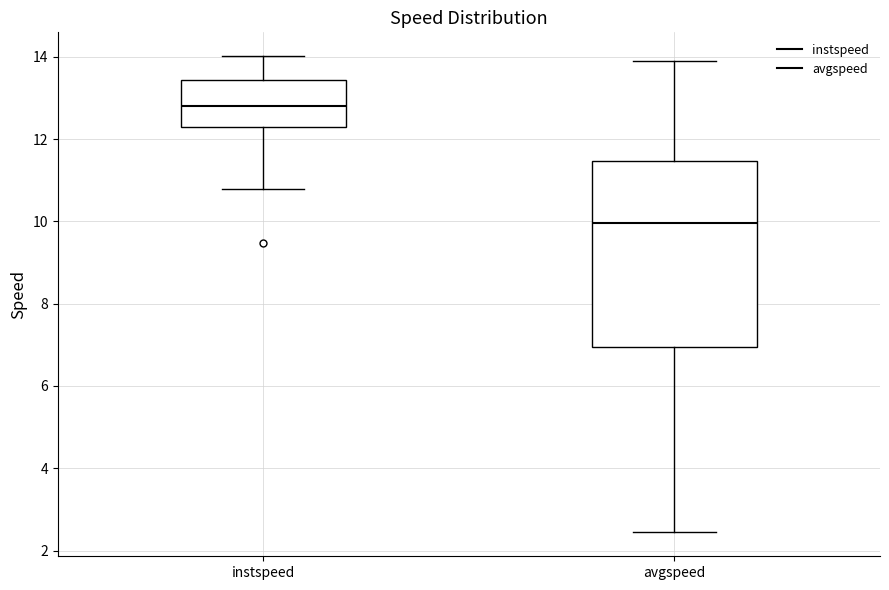

Reading left to right, transcribe this box plot: for each box, give where its median line is, the range the box spans, and where its two whiskers end, as read against the y-axis. The values are not printed on the chart, so give them approximately, as read against the axis.

instspeed: median 12.8, box 12.2 to 13.4, whiskers 10.8 to 14.0
avgspeed: median 10.0, box 7.0 to 11.4, whiskers 2.4 to 13.8